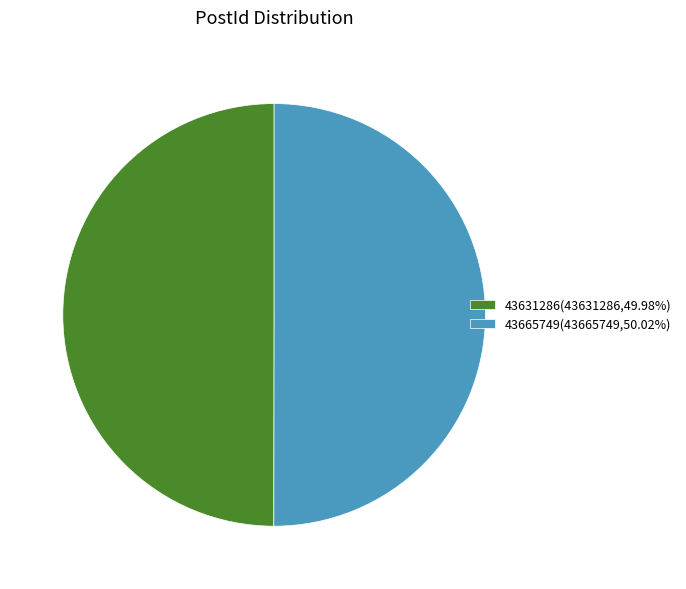

The 43631286 slice represents 50% of the pie. True or false?

True